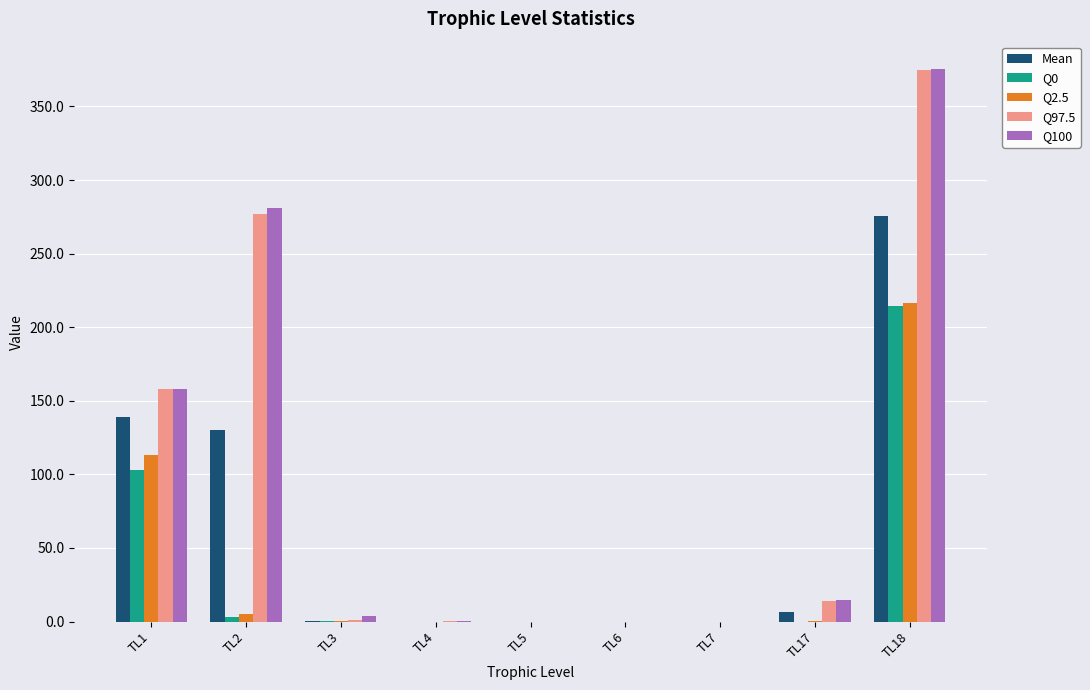

The value of Q100 at TL7 is 0.0. True or false?

True